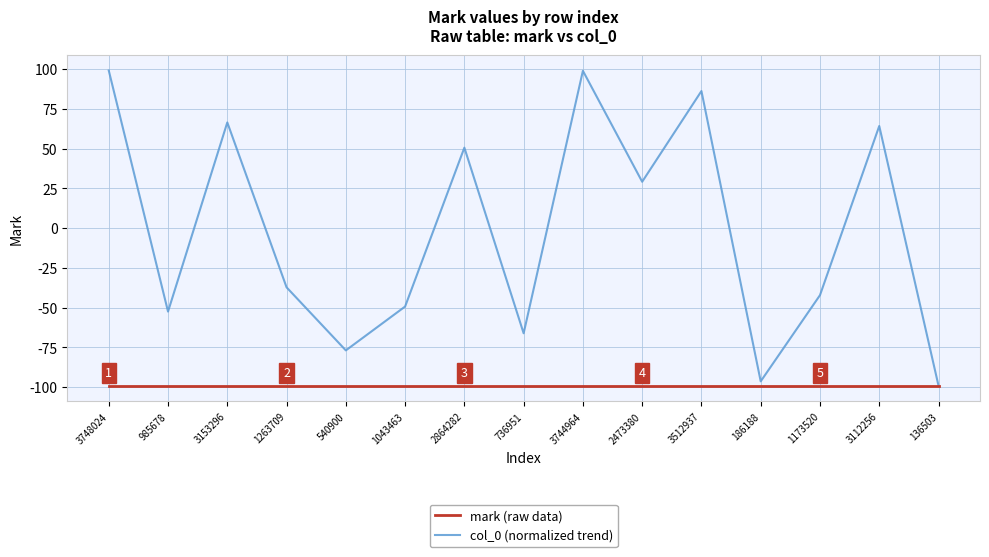

What is the total value across all series at 3512937?

-12.9